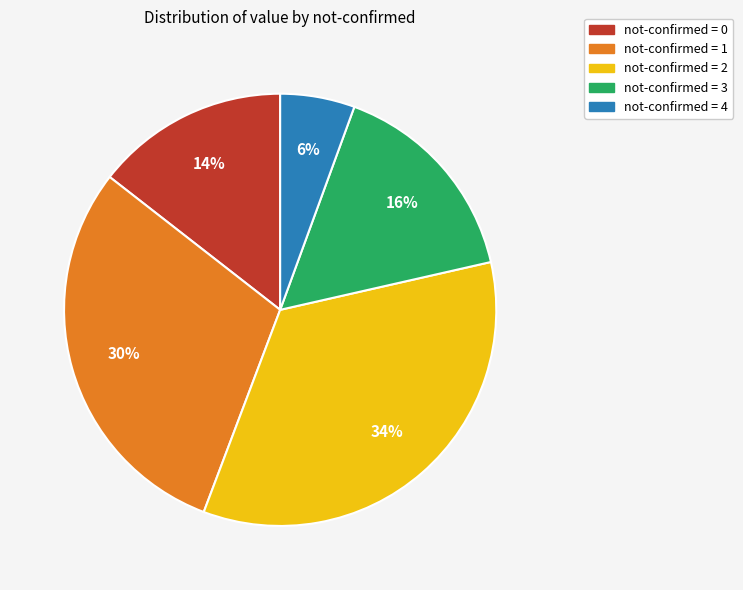

What is the largest slice in the pie chart?

not-confirmed = 2